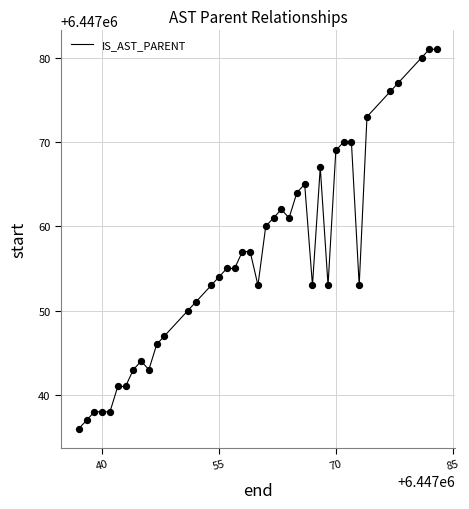

What is the maximum value shown in the chart?

6447081